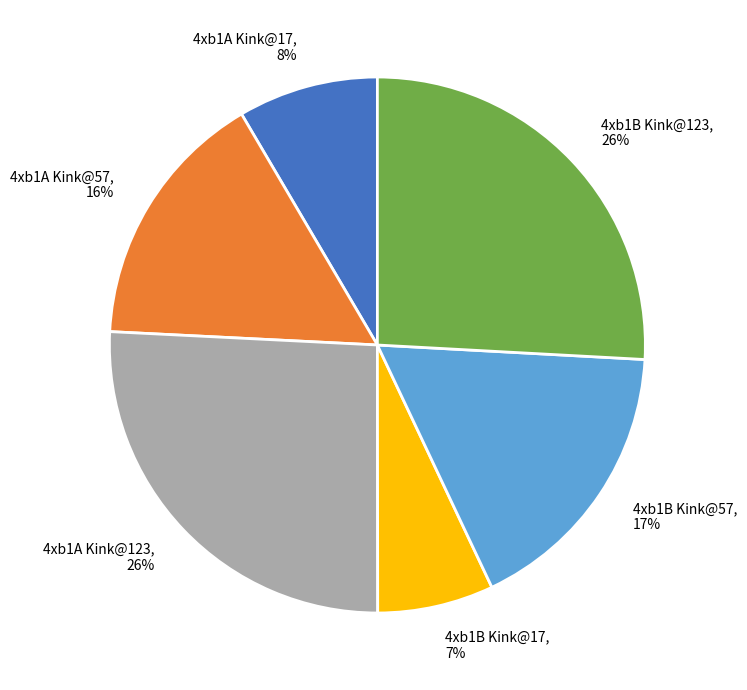

Does any single category account for the majority?

No